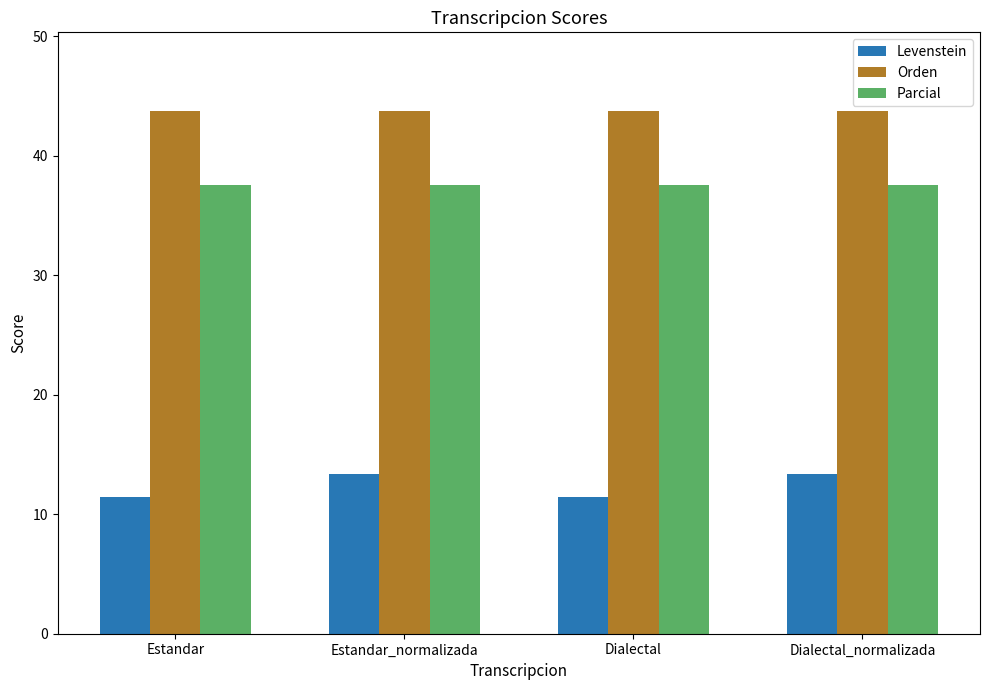

The Parcial series shows 13.2 at Dialectal_normalizada. True or false?

False